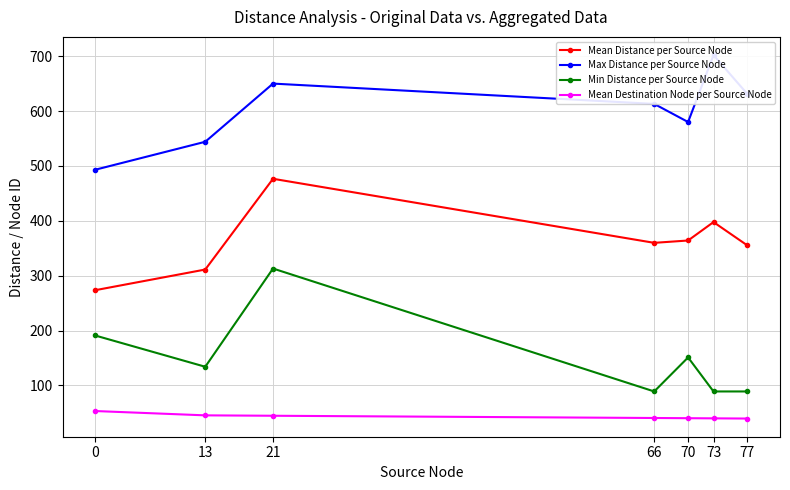

What is the spread (max minus min) of values at 70?

539.7